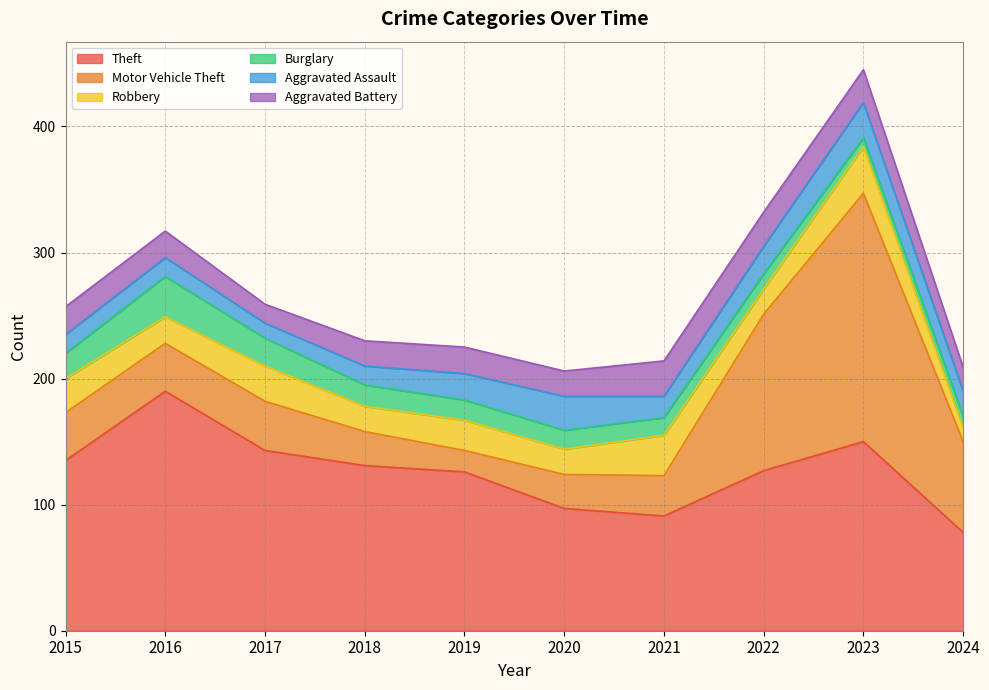

How many lines are shown in the chart?

6